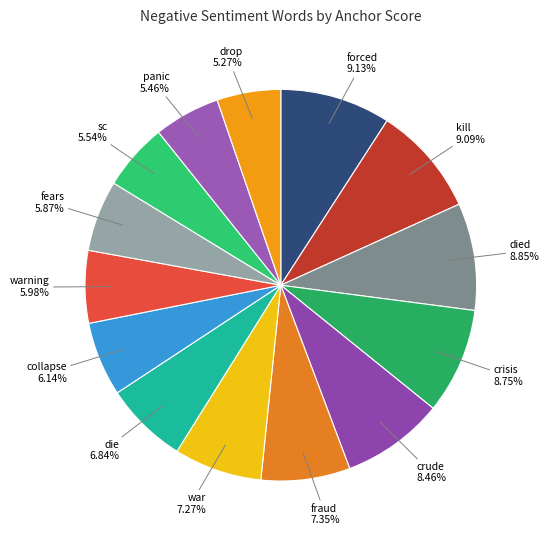

How many segments does this pie chart have?

14